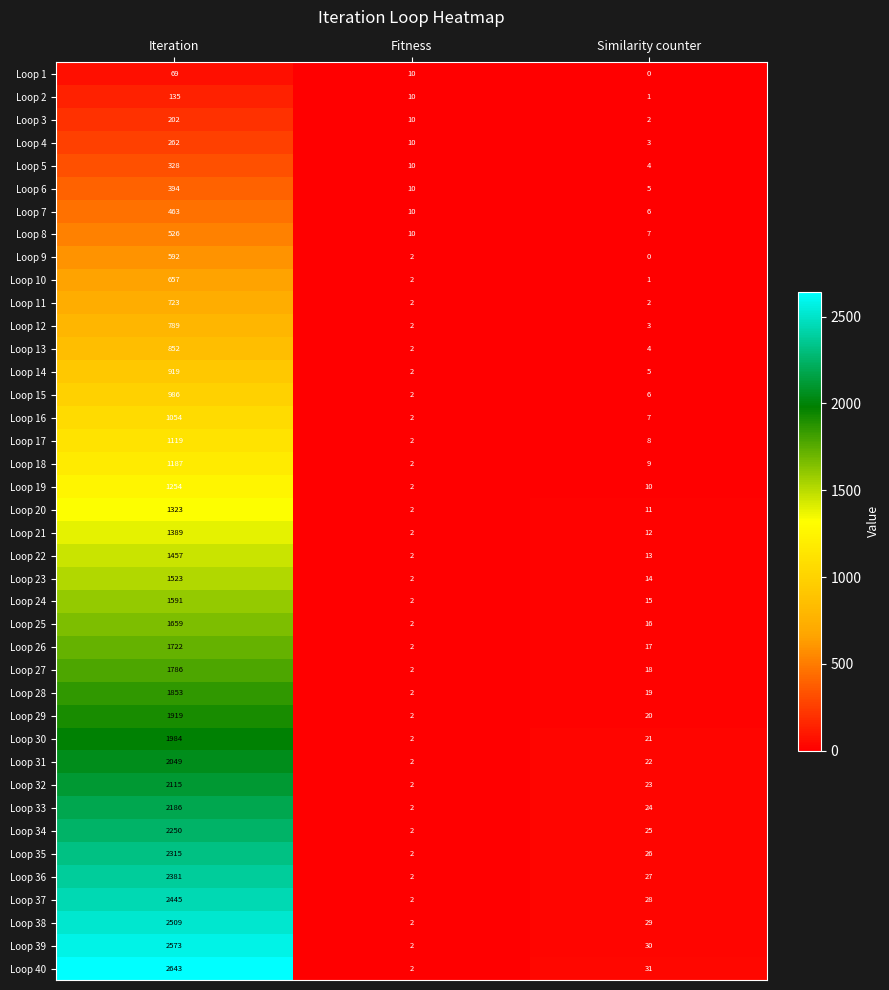

What is the greatest value displayed?

2643